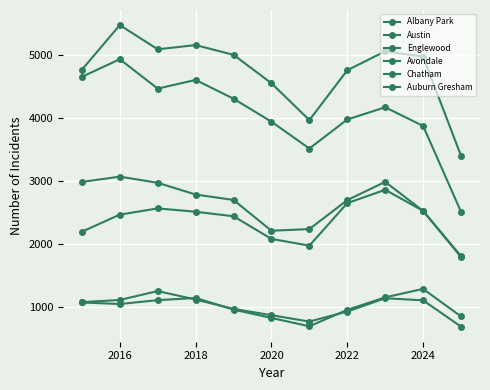

Count the number of data series in this chart.

6